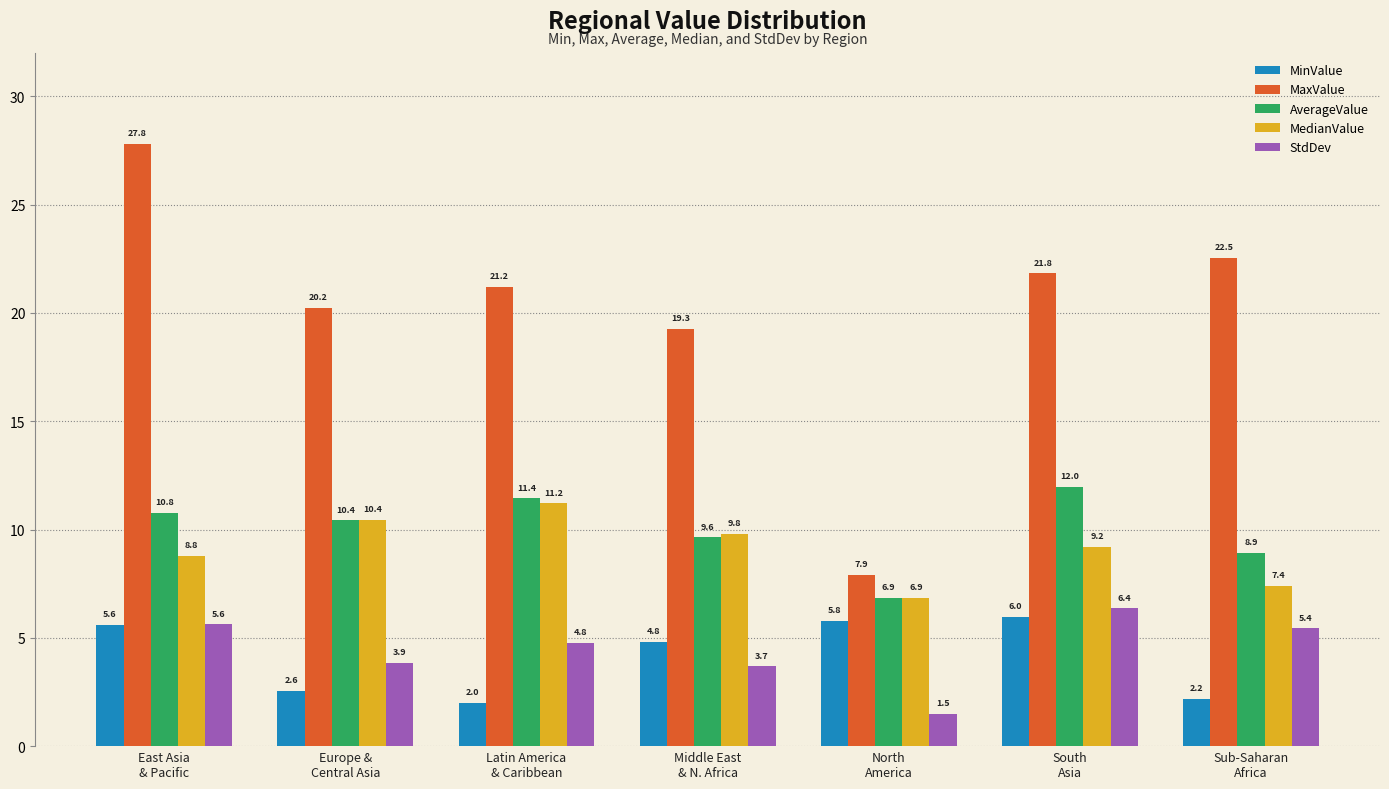

Reading right to left, extract all data points from this chart.

MinValue: Sub-Saharan
Africa=2.2	South
Asia=6.0	North
America=5.8	Middle East
& N. Africa=4.8	Latin America
& Caribbean=2.0	Europe &
Central Asia=2.6	East Asia
& Pacific=5.6
MaxValue: Sub-Saharan
Africa=22.5	South
Asia=21.8	North
America=7.9	Middle East
& N. Africa=19.3	Latin America
& Caribbean=21.2	Europe &
Central Asia=20.2	East Asia
& Pacific=27.8
AverageValue: Sub-Saharan
Africa=8.9	South
Asia=12.0	North
America=6.9	Middle East
& N. Africa=9.6	Latin America
& Caribbean=11.4	Europe &
Central Asia=10.4	East Asia
& Pacific=10.8
MedianValue: Sub-Saharan
Africa=7.4	South
Asia=9.2	North
America=6.9	Middle East
& N. Africa=9.8	Latin America
& Caribbean=11.2	Europe &
Central Asia=10.4	East Asia
& Pacific=8.8
StdDev: Sub-Saharan
Africa=5.4	South
Asia=6.4	North
America=1.5	Middle East
& N. Africa=3.7	Latin America
& Caribbean=4.8	Europe &
Central Asia=3.9	East Asia
& Pacific=5.6